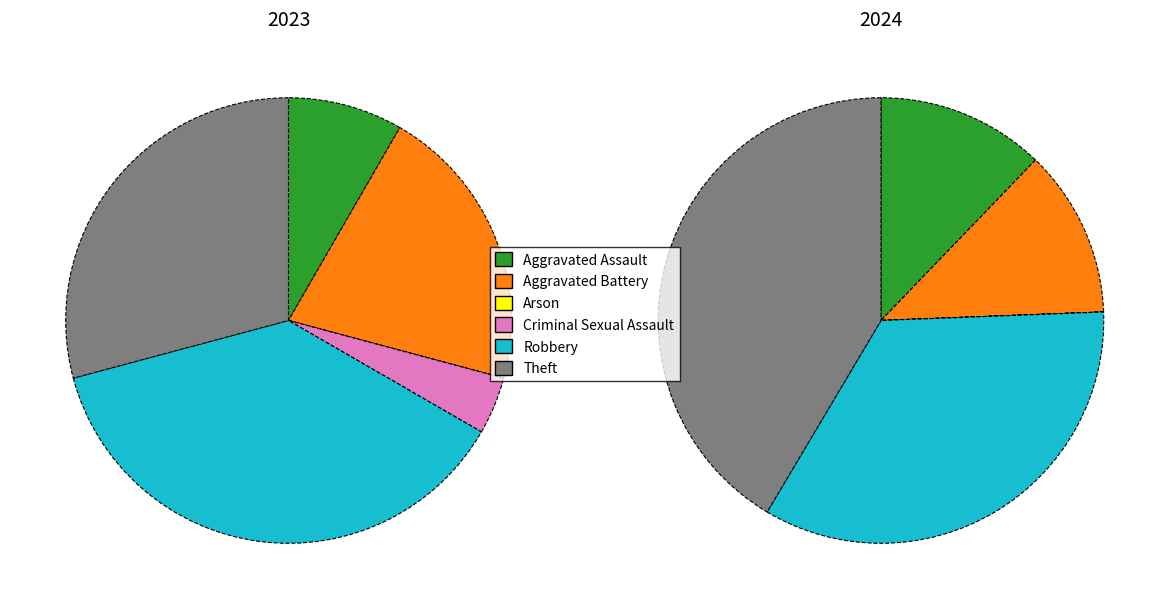

What is the smallest slice in the pie chart?

Arson